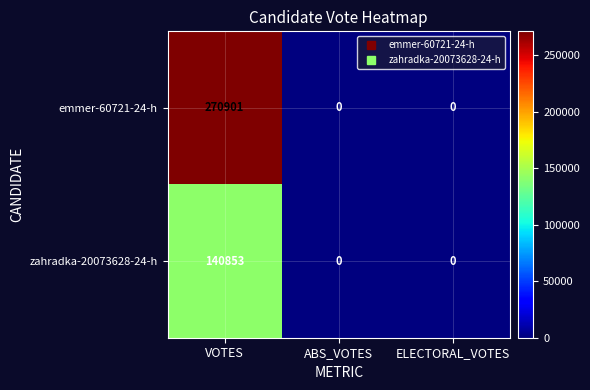

Rank the series by their average value, from highest to lowest.

emmer-60721-24-h, zahradka-20073628-24-h